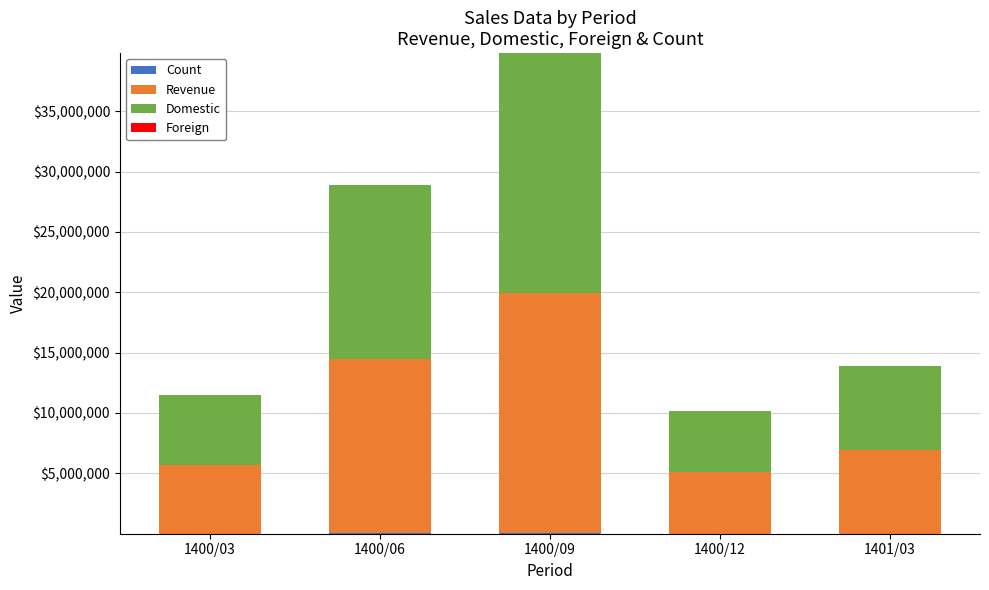

At which category is the sum across all series the highest?

1400/09